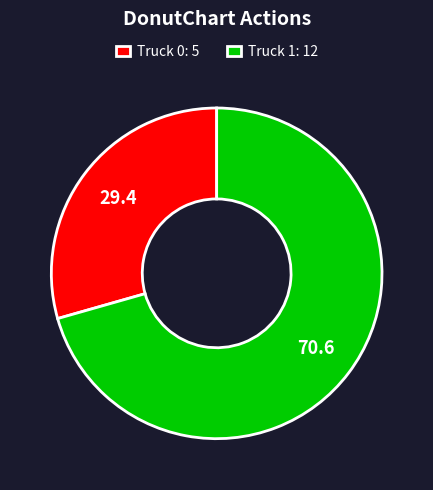

Is there any slice that represents more than half of the pie?

Yes